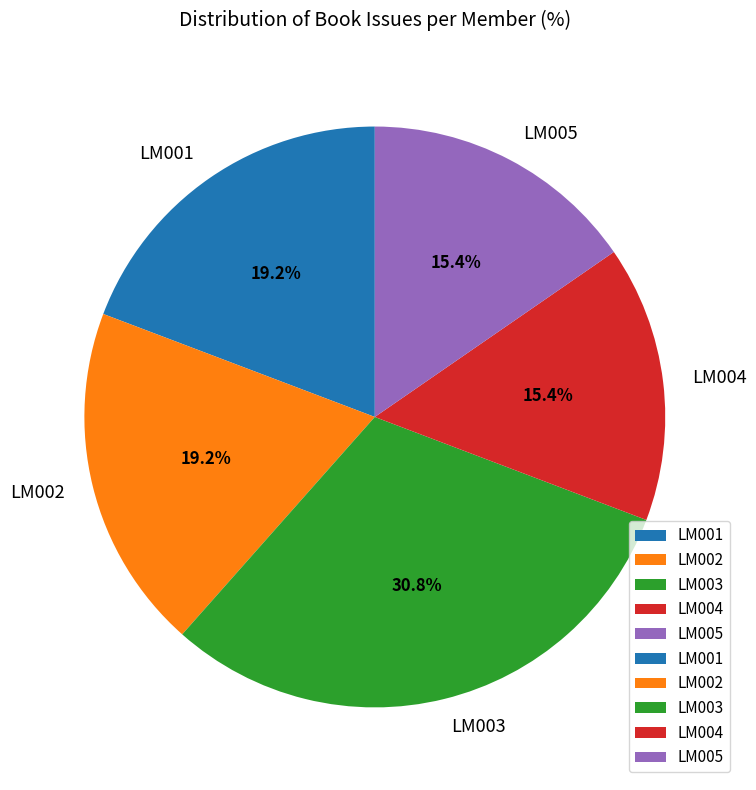

Combined, what portion of the pie is LM003 and LM005?

46.2%